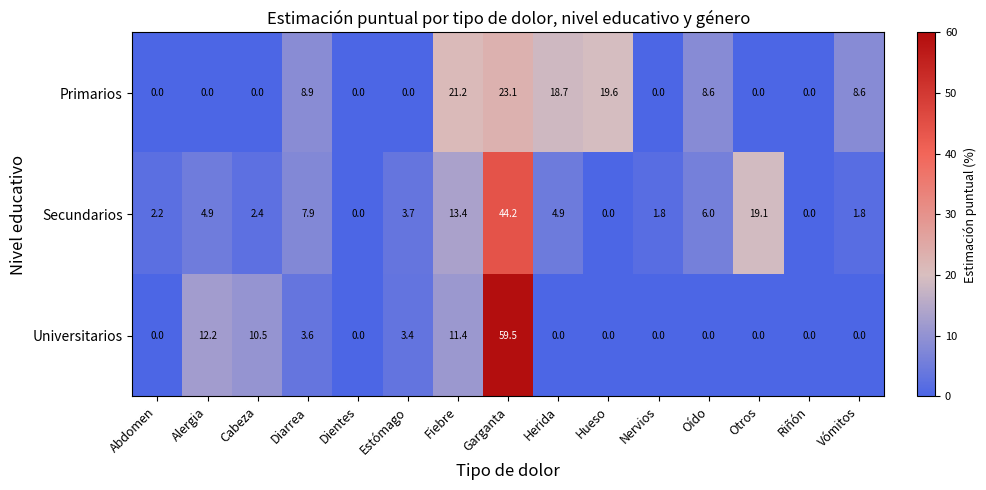

The value of Primarios at Diarrea is 8.9. True or false?

True